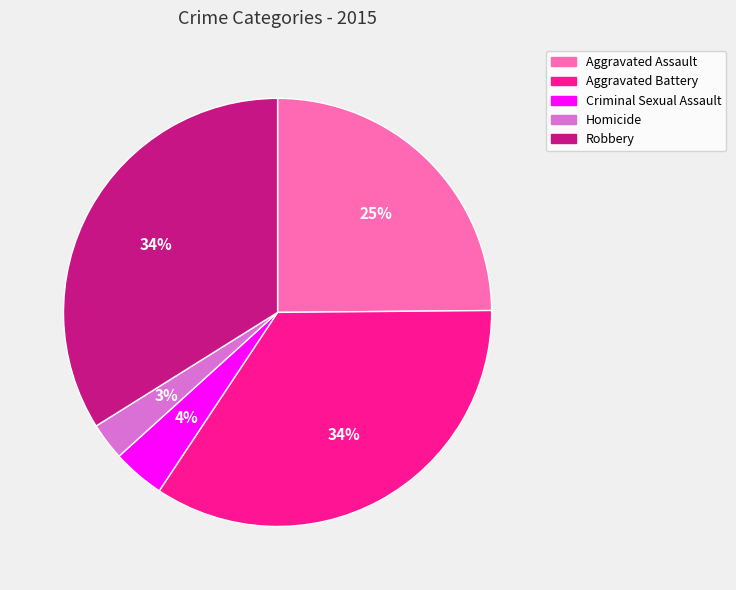

How many slices are in this pie chart?

5